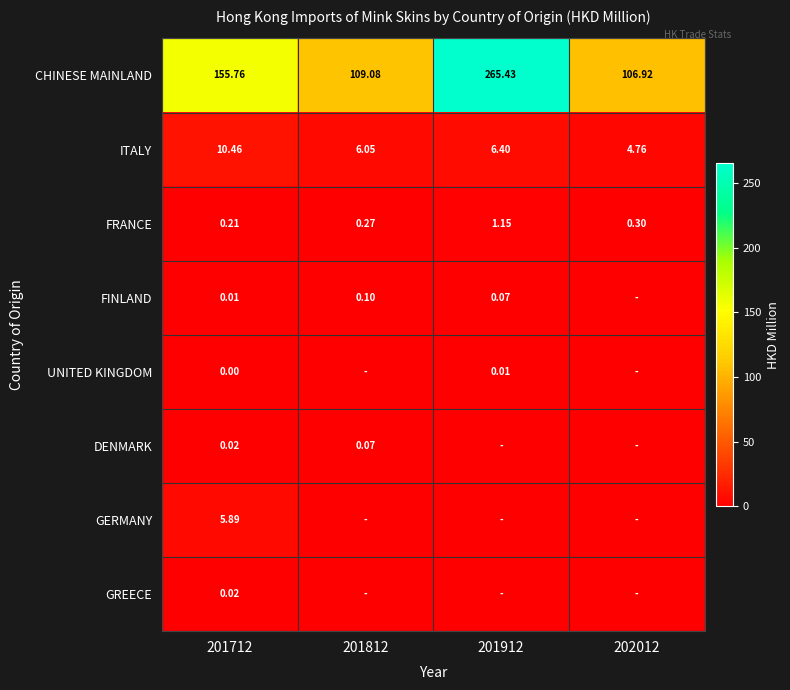

How many values in the CHINESE MAINLAND series are below 155?

2